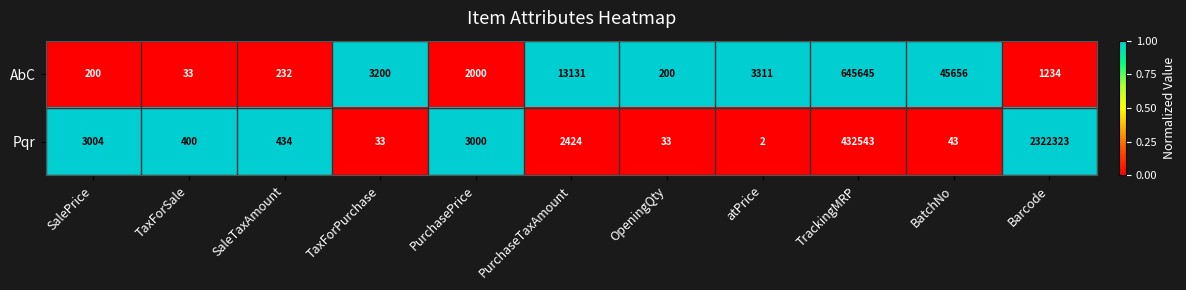

Which series has the widest spread of values?

Pqr